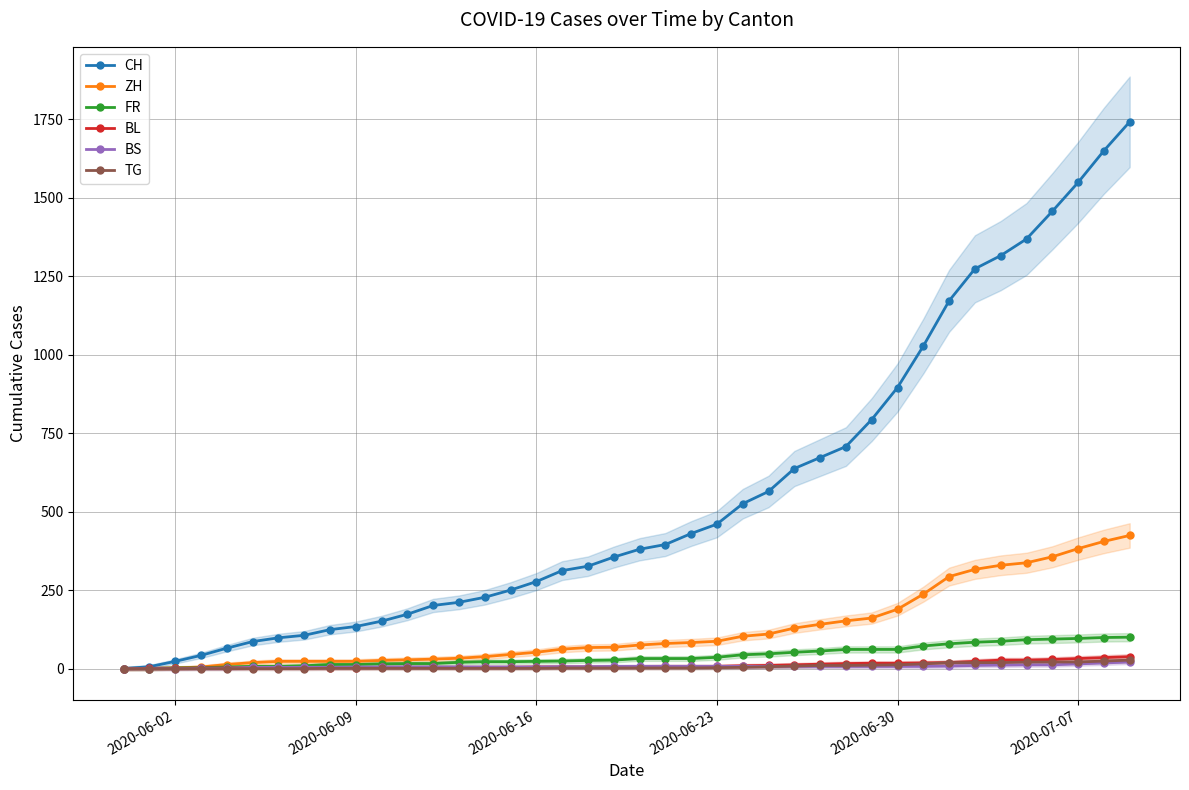

Reading left to right, list all the values displayed in this chart.

CH: 0	6	23	42	65	86	98	106	124	134	151	173	201	211	227	250	277	312	326	355	380	395	430	460	525	564	637	672	707	793	895	1027	1171	1273	1315	1368	1456	1548	1649	1741
ZH: 0	0	2	5	13	19	23	23	23	23	26	28	30	33	38	45	52	62	67	68	75	80	83	87	103	110	129	141	152	161	189	237	293	316	329	337	356	382	405	424
FR: 0	0	2	3	5	7	7	9	13	13	15	16	16	20	22	22	23	24	26	27	32	32	32	36	44	47	52	56	61	61	61	72	79	84	87	92	94	96	99	100
BL: 0	1	1	2	2	3	3	3	3	3	4	4	4	4	4	4	5	5	5	5	6	7	7	7	9	10	12	14	16	17	17	18	19	23	27	27	29	32	35	38
BS: 0	0	0	1	1	4	4	4	4	5	5	5	5	5	5	5	5	6	6	7	7	7	7	7	7	7	7	7	7	7	7	7	8	10	11	12	12	15	18	21
TG: 0	0	0	0	0	0	0	0	1	1	1	1	1	1	1	1	1	2	2	2	2	2	2	3	4	6	8	10	10	11	12	15	19	19	19	21	21	21	24	27